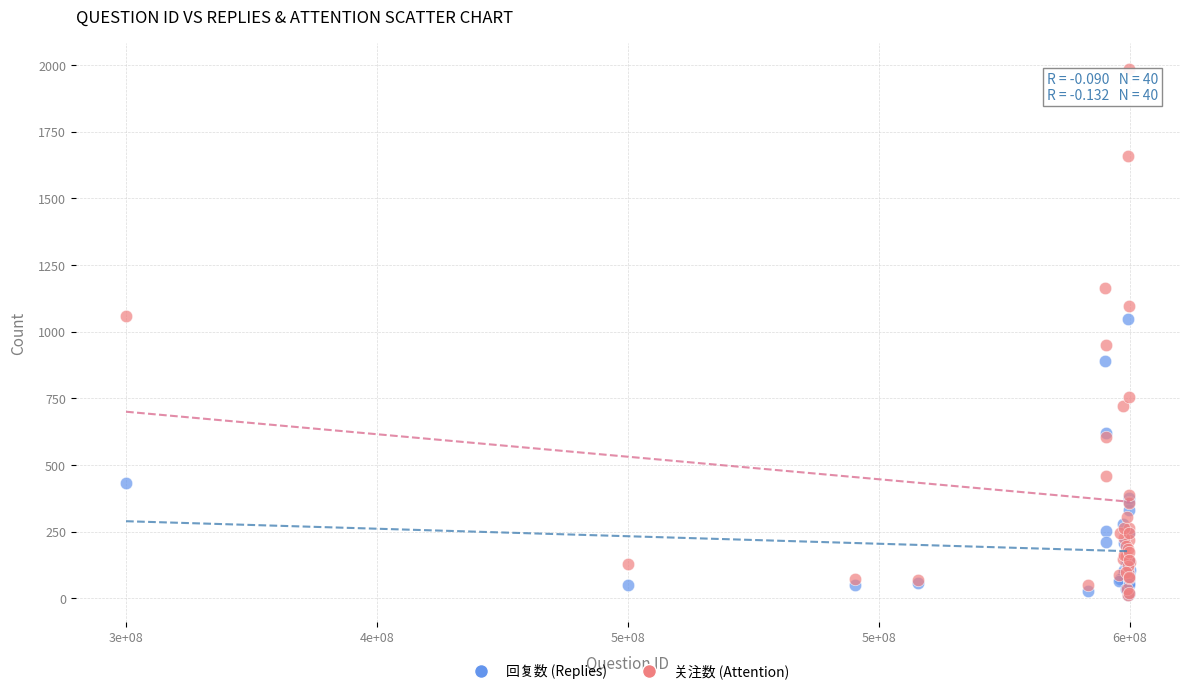

What are all the series names shown in the legend?

回复数 (Replies), 关注数 (Attention)